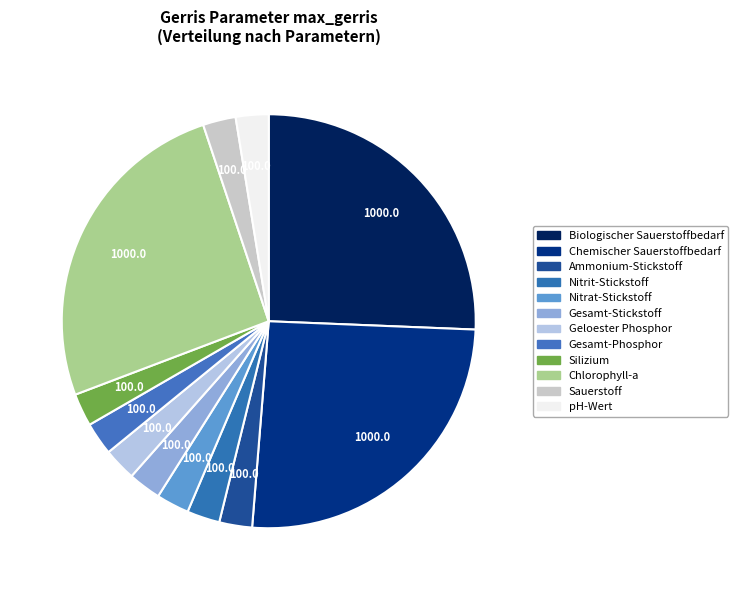

How many segments does this pie chart have?

12